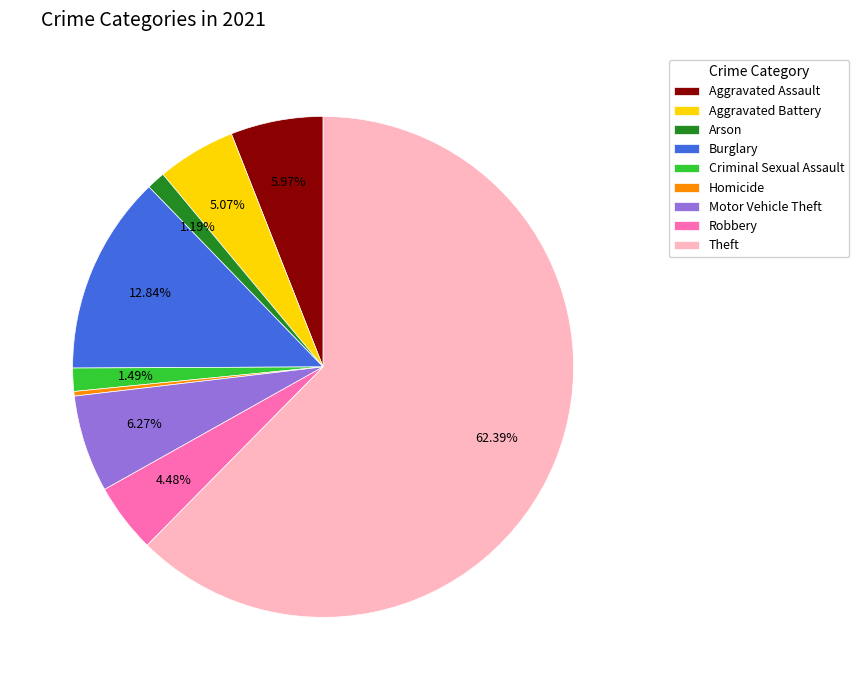

How many segments does this pie chart have?

9